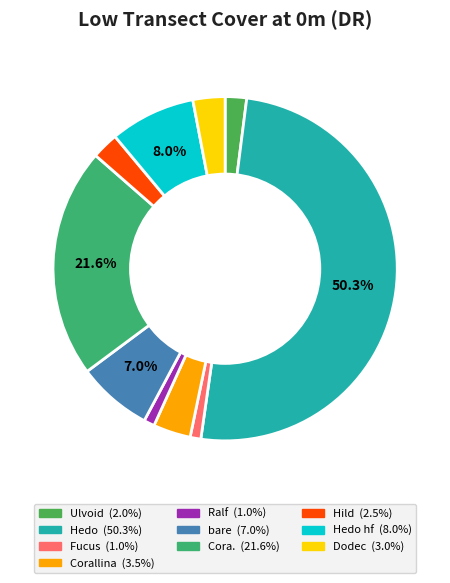

What is the smallest slice in the pie chart?

Fucus